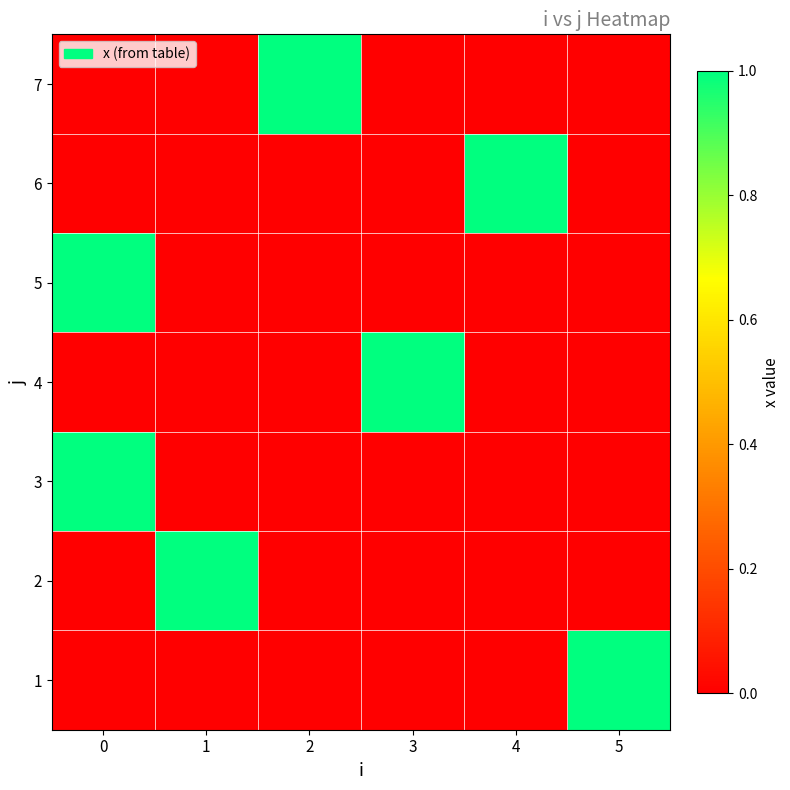

List the series in order of their peak value, highest first.

1, 2, 3, 4, 5, 6, 7